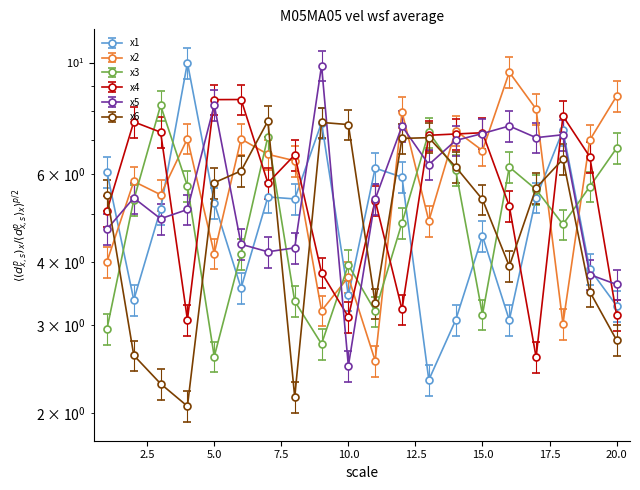

Which series has the largest total across all categories?

x2